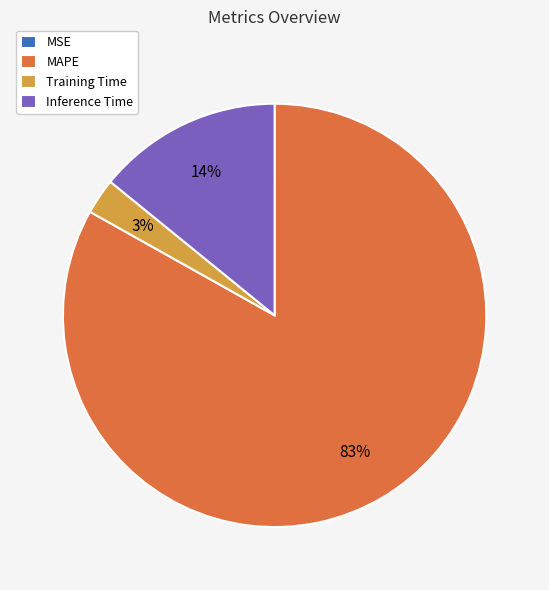

Between Training Time and MAPE, which is larger?

MAPE